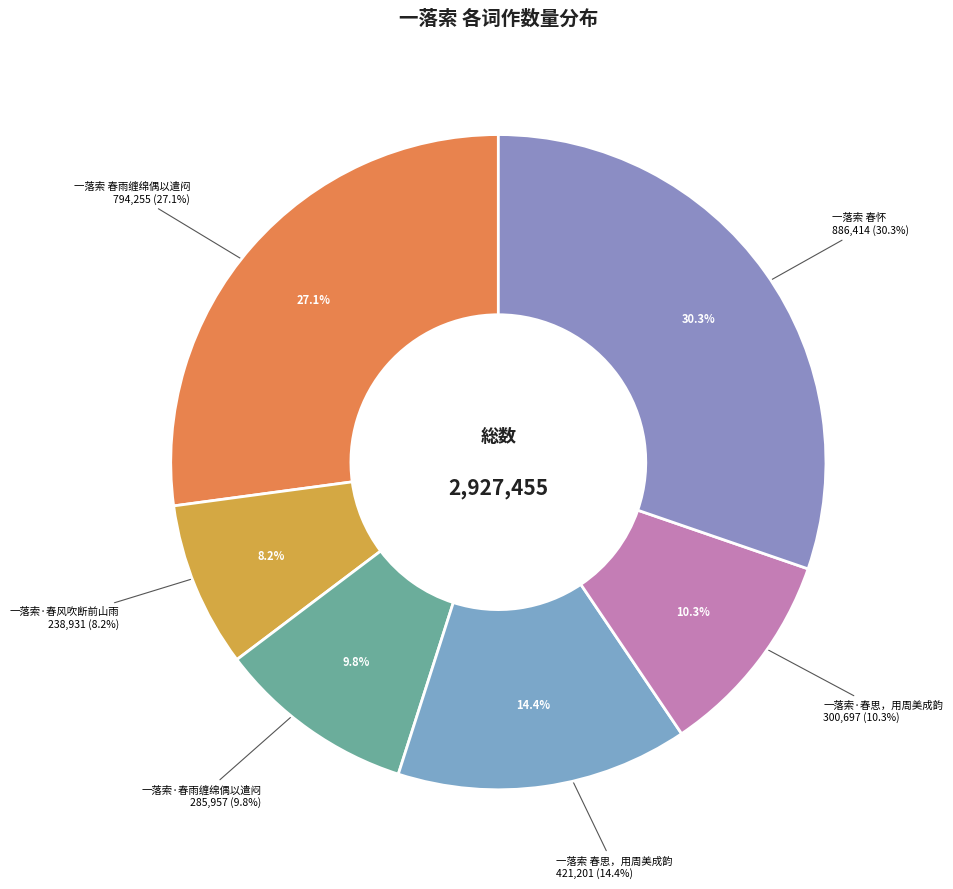

True or false: 一落索·春思，用周美成韵 accounts for 23% of the total.

False